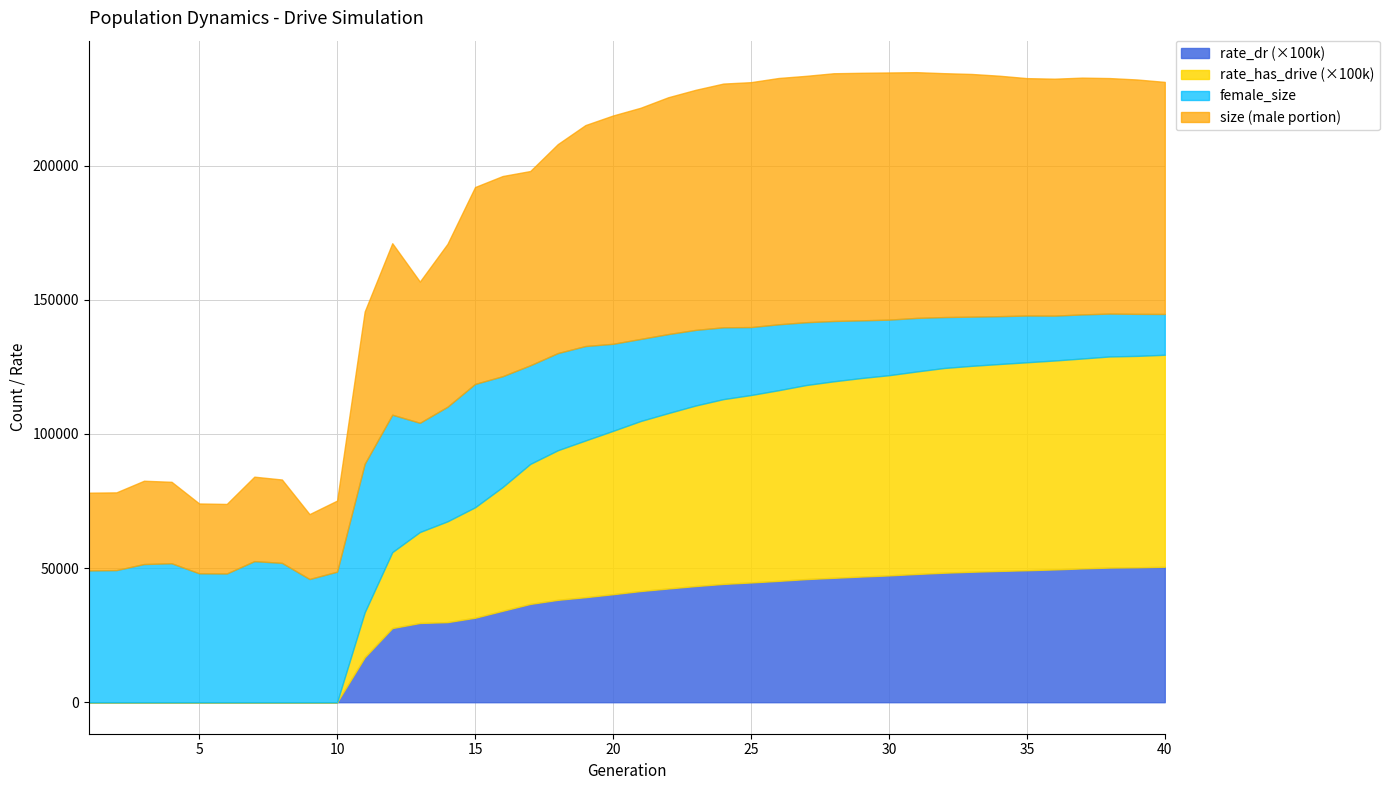

What is the sum of all female_size values?

1340739.0